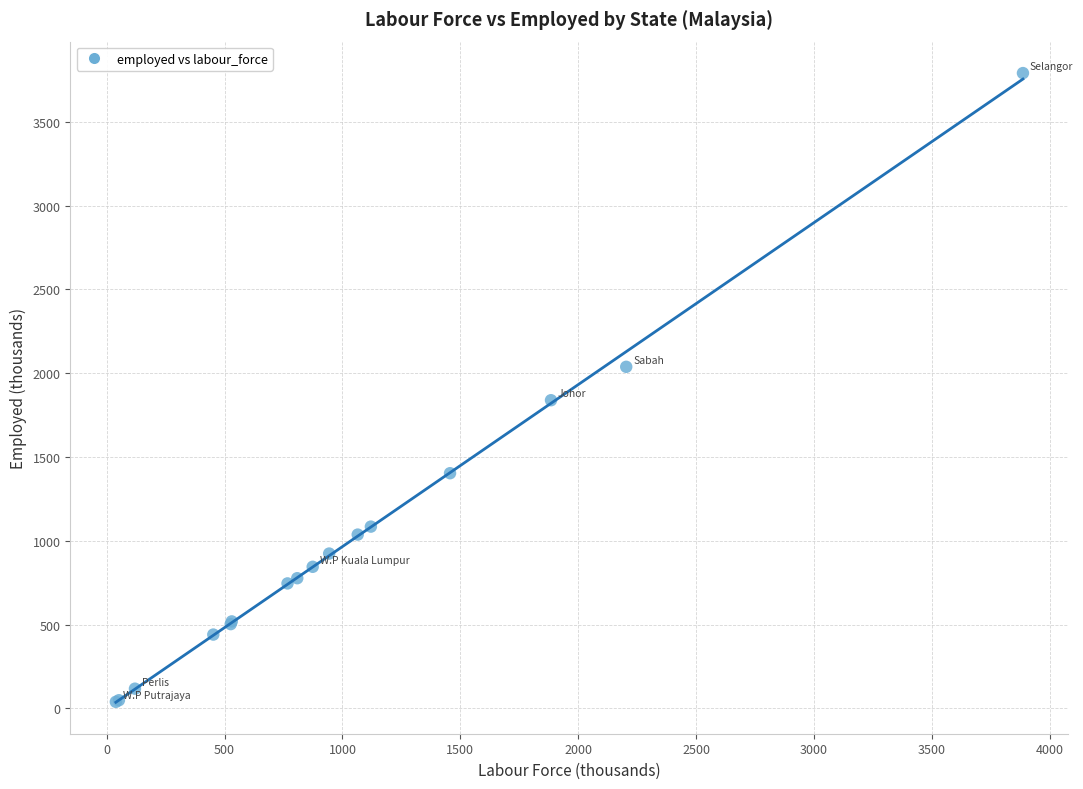

What Y value in the scatter plot is closest to 1914?

1838.7